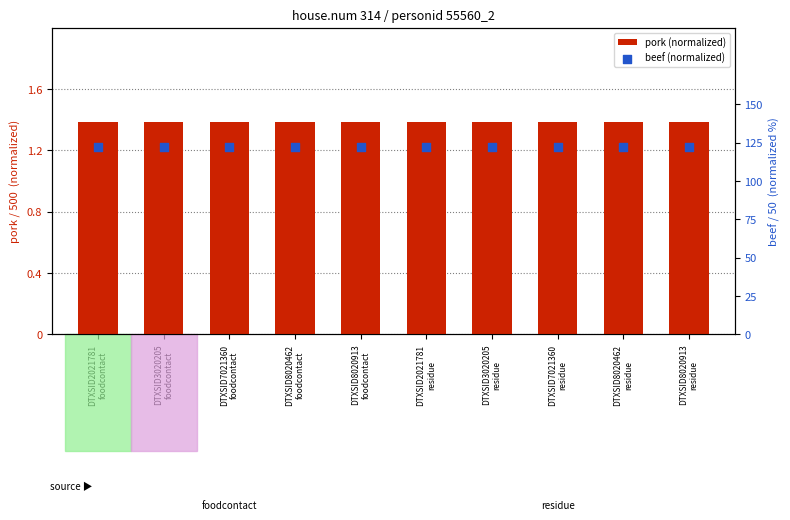

Which series has the largest Y range (max minus min)?

pork (normalized)